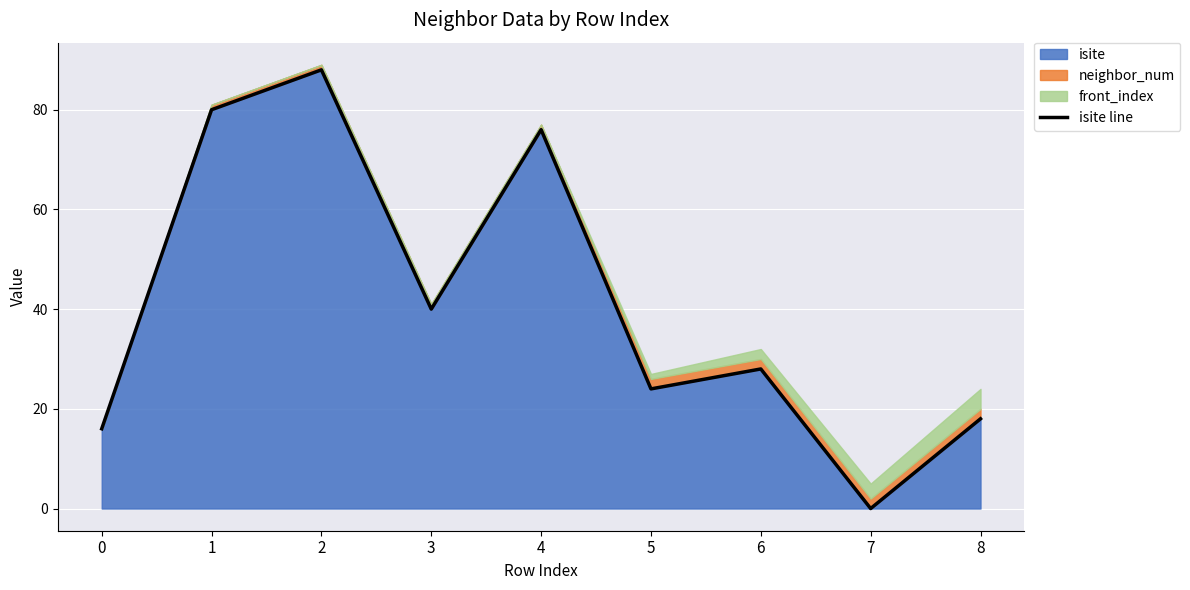

Which has a higher value, 0 or 3?

3